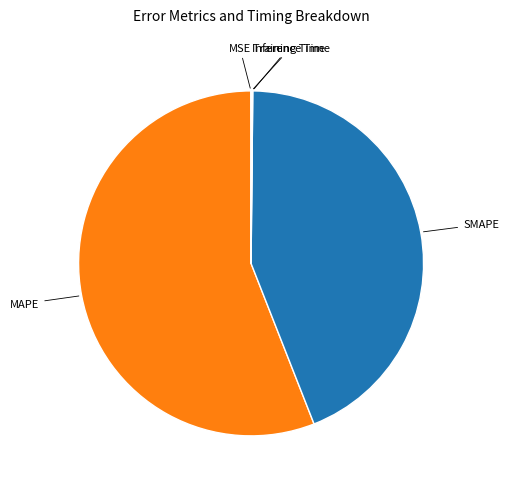

Which category has the biggest portion of the pie?

MAPE